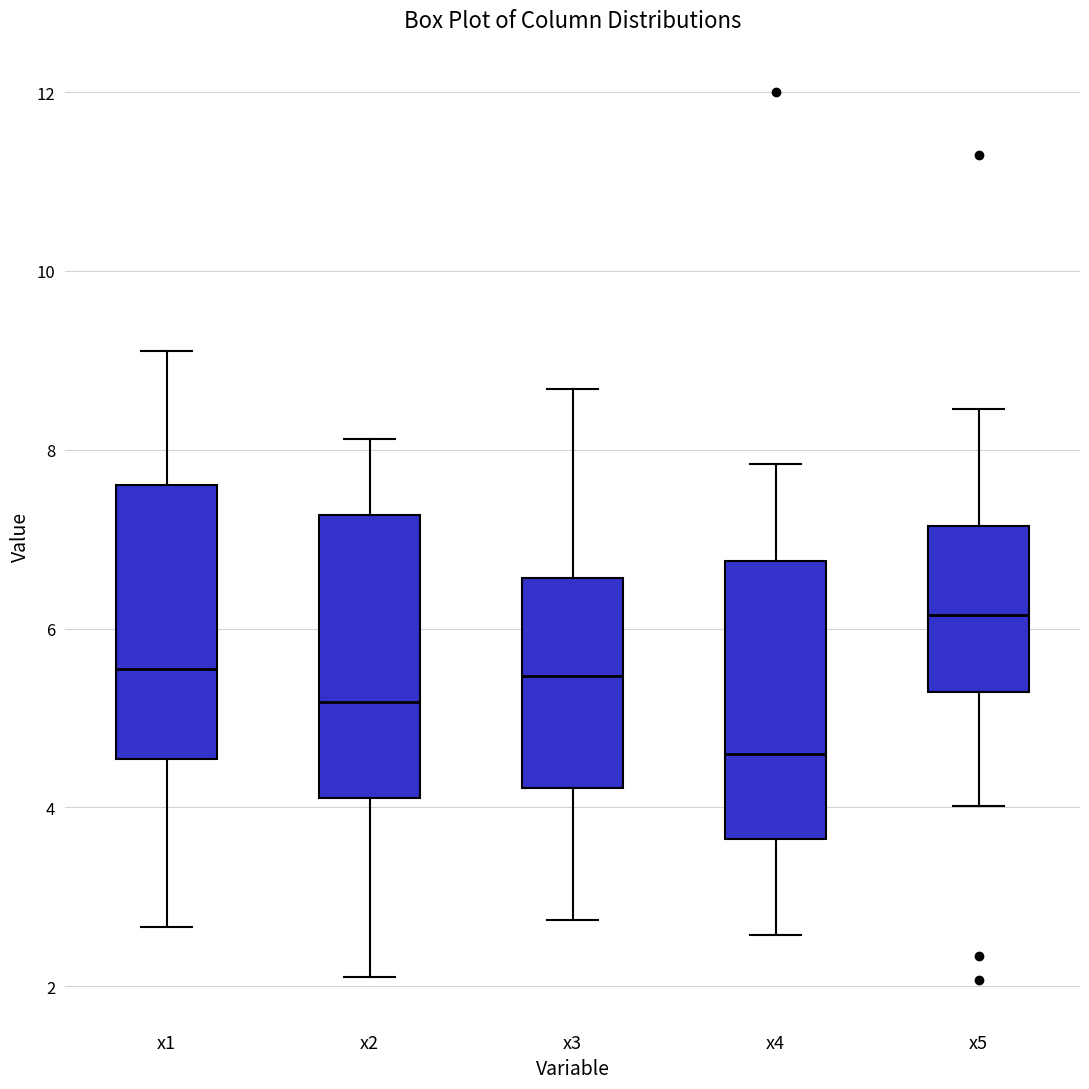

Which box has the highest median line?

x5